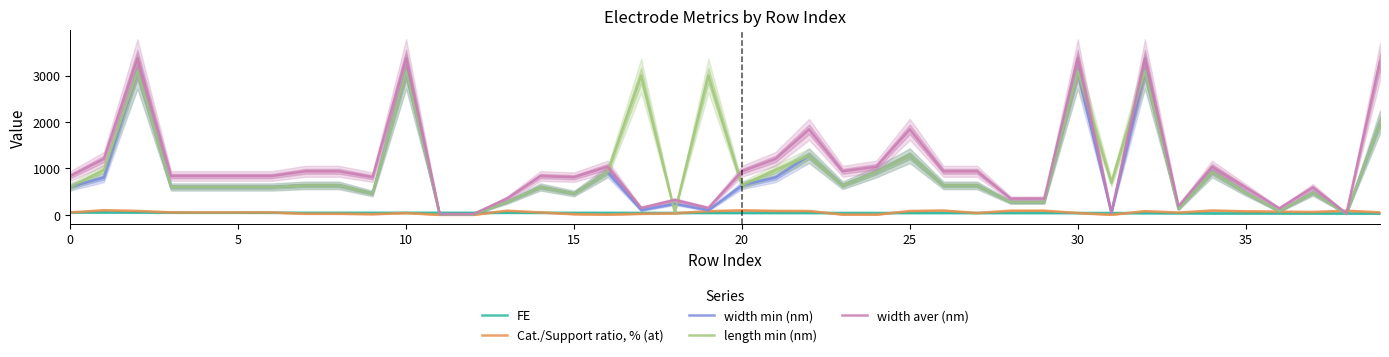

What is the approximate value of FE at 12?

45.3